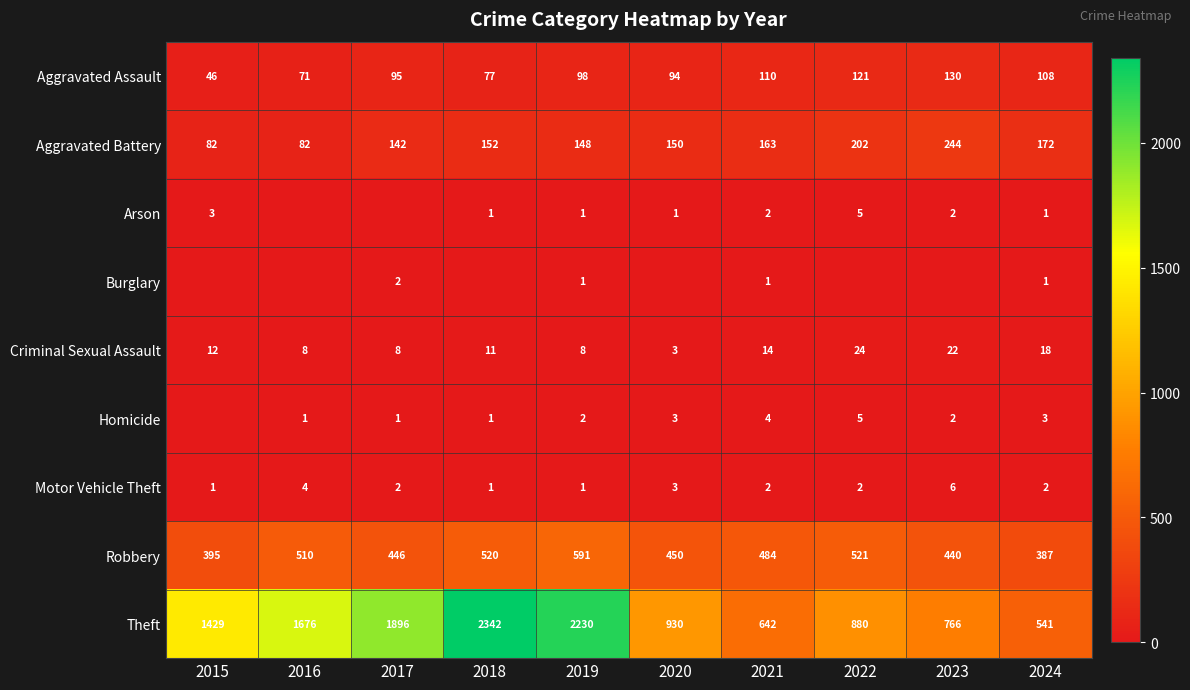

At how many categories does at least one series exceed 1522?

4